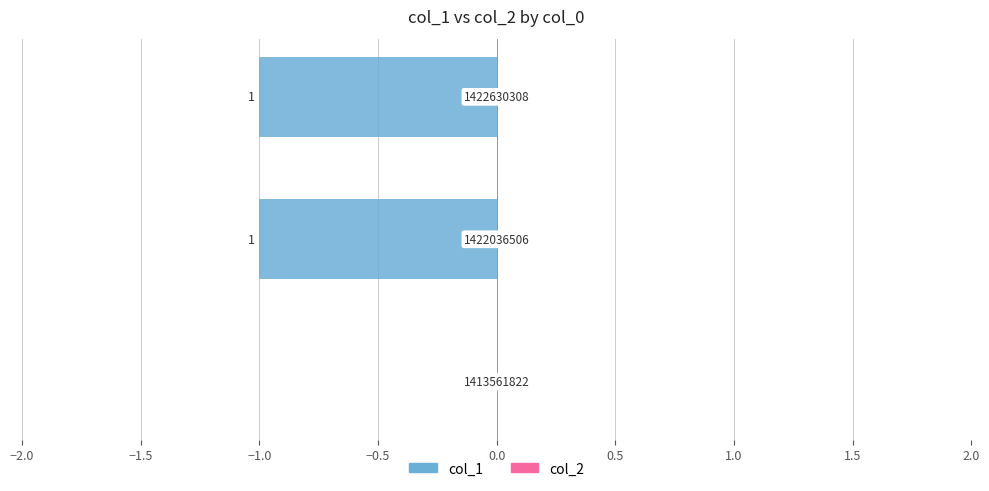

Are the bars horizontal?

Yes